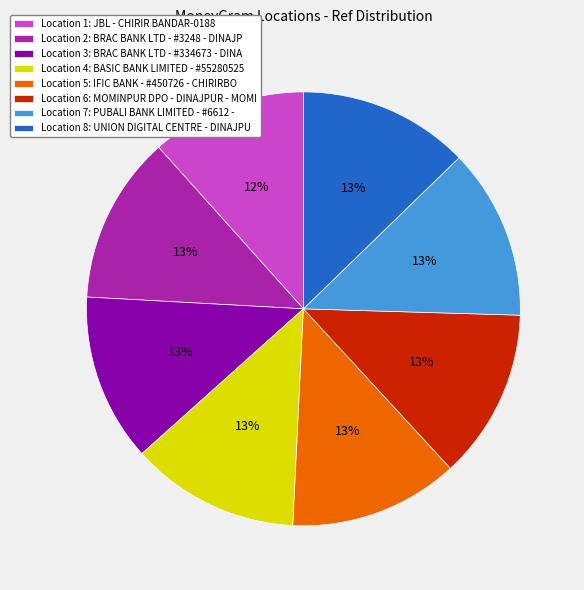

Is there any slice that represents more than half of the pie?

No